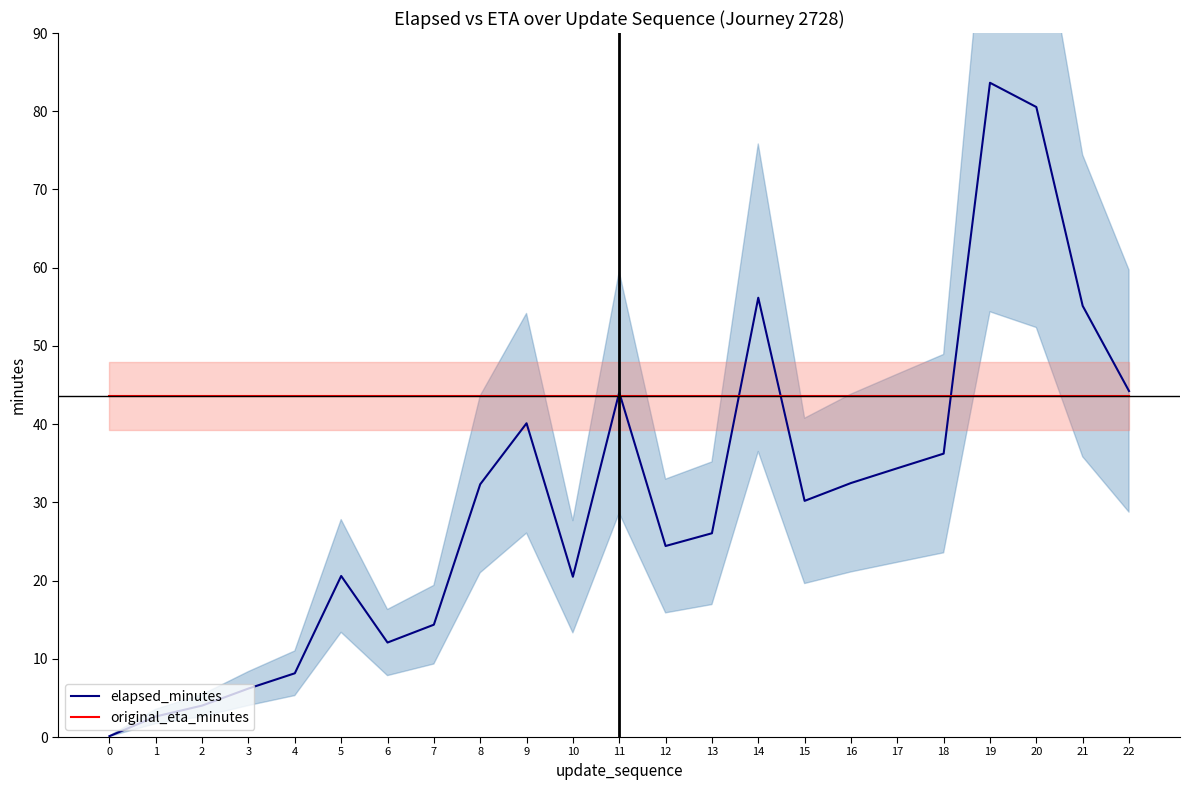

The value of elapsed_minutes at 10 is 10.4. True or false?

False